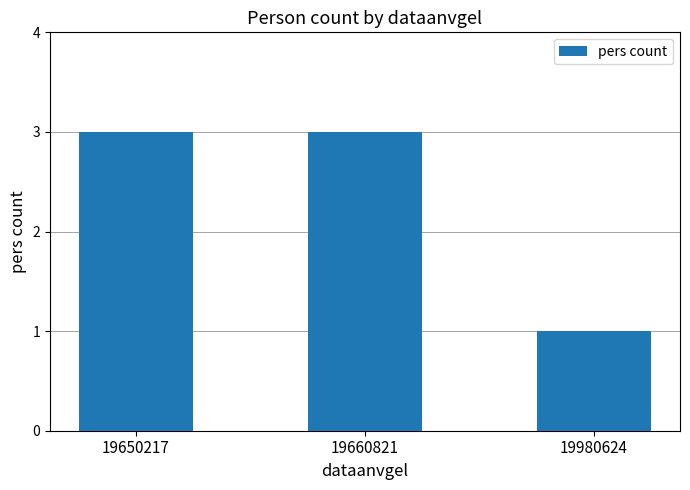

Does the chart contain any negative values?

No